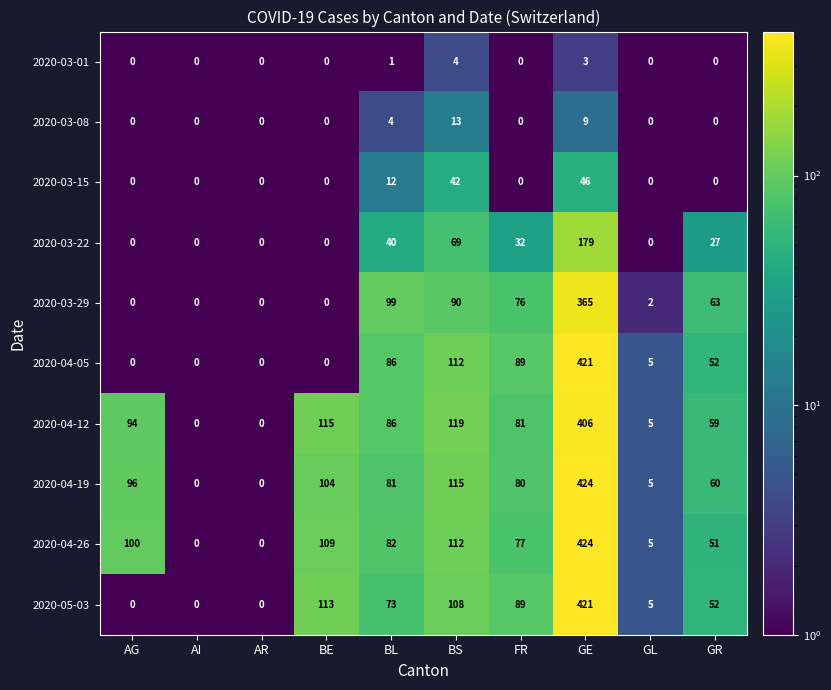

What is the sum of the 2020-03-08 values at BS and AG?

13